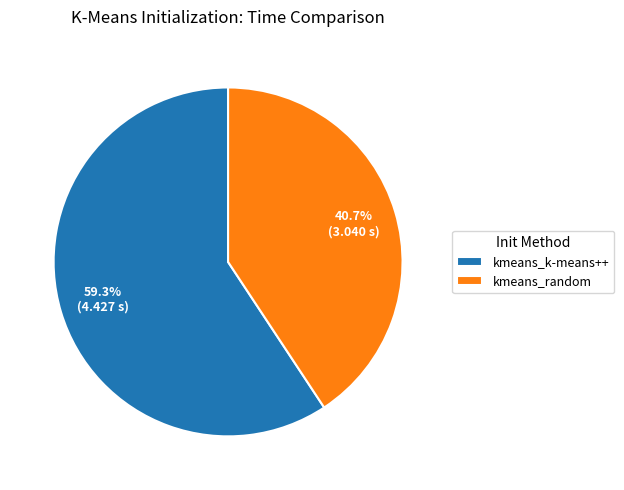

What percentage is NOT represented by kmeans_k-means++?

40.7%